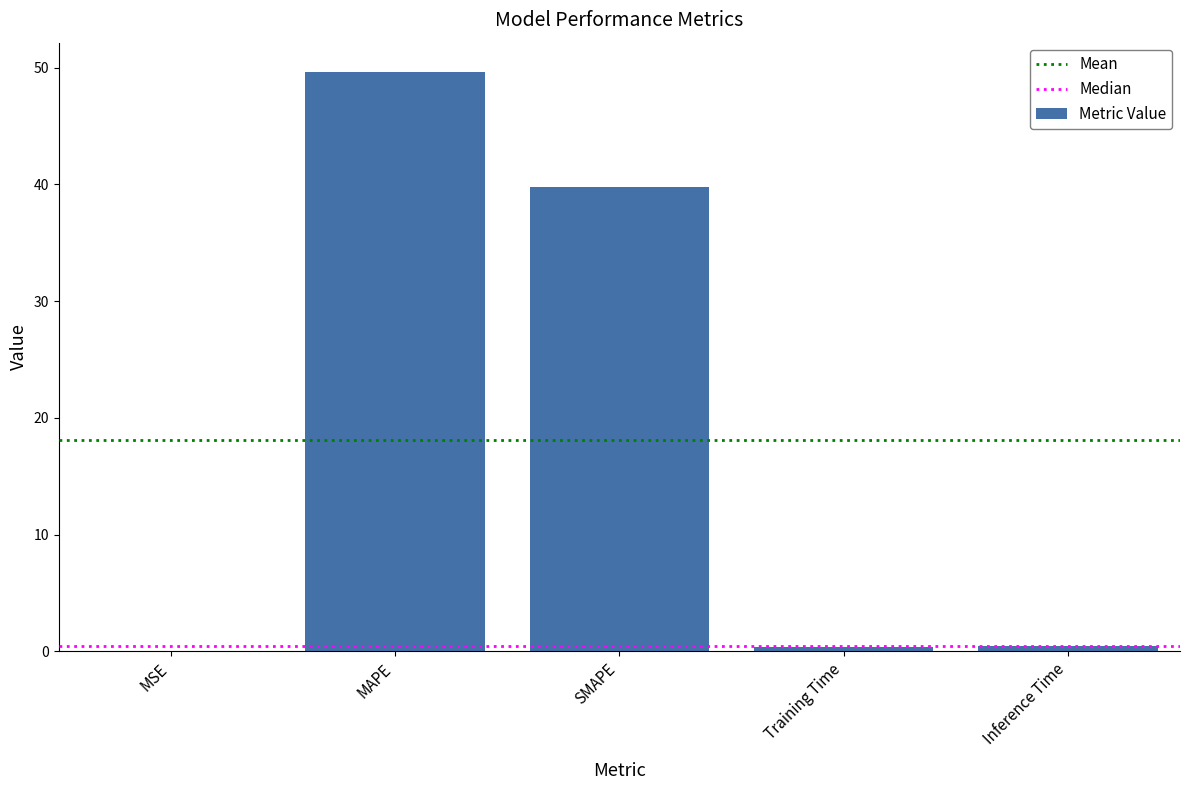

Are the bars grouped side by side (vs. stacked)?

No